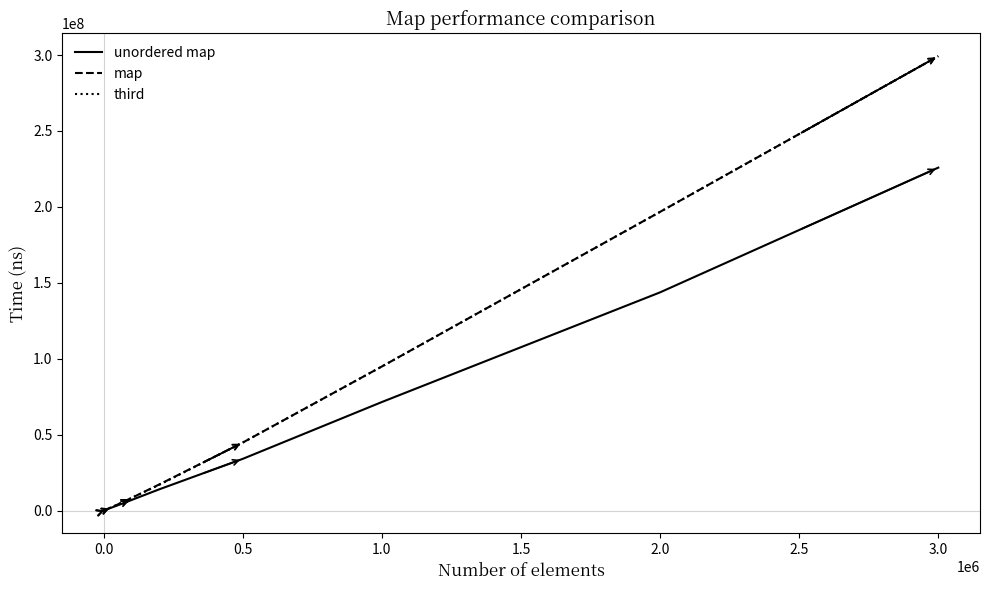

What is the maximum value shown in the chart?

299259797